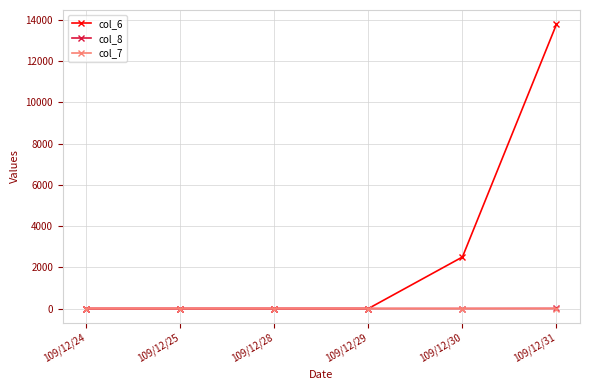

The value of col_7 at 109/12/25 is 0.0. True or false?

True